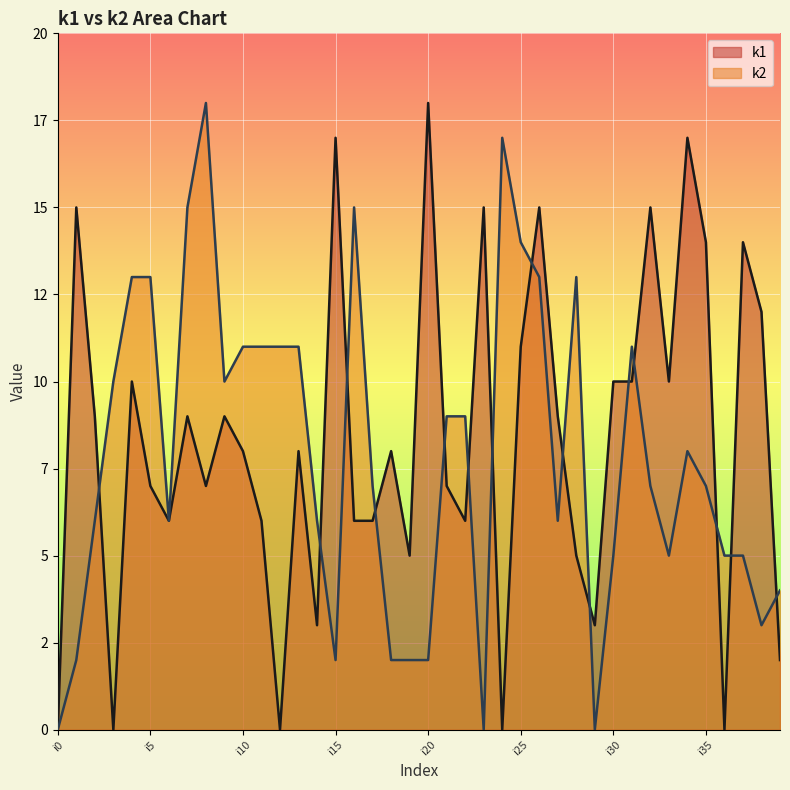

How many times do k1 and k2 cross each other?

15